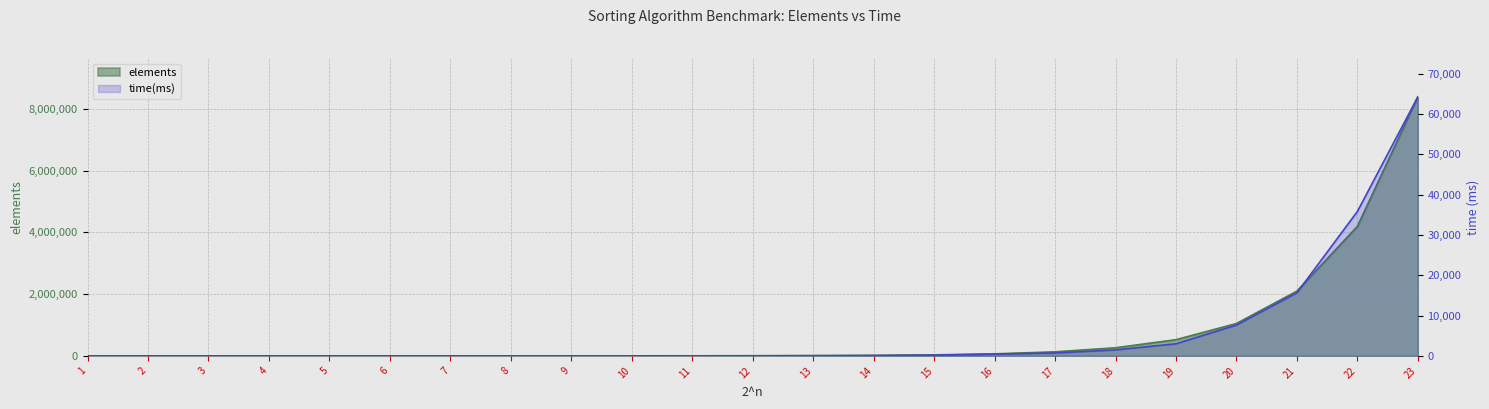

List the series in order of their overall mean, lowest first.

time(ms), elements